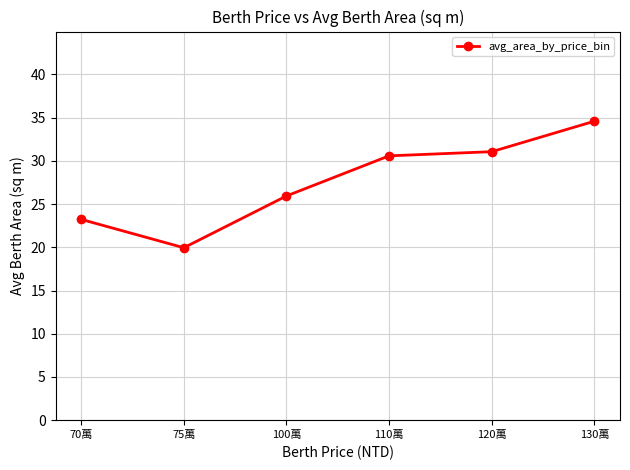

What is the difference between the maximum and minimum values?

14.6